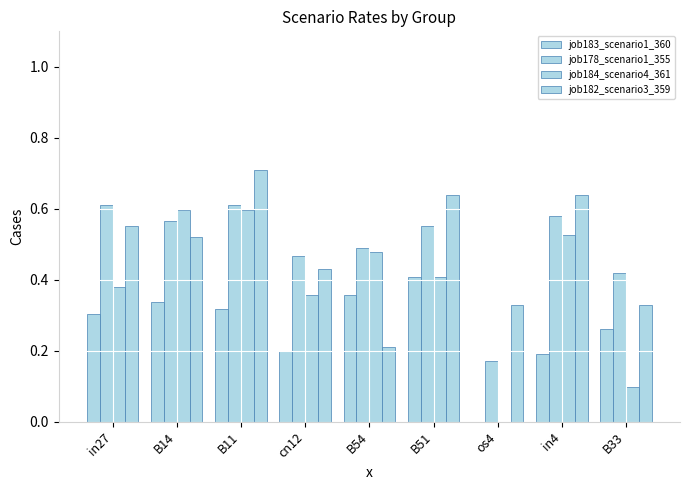

What is the total value across all series at B14?

2.0